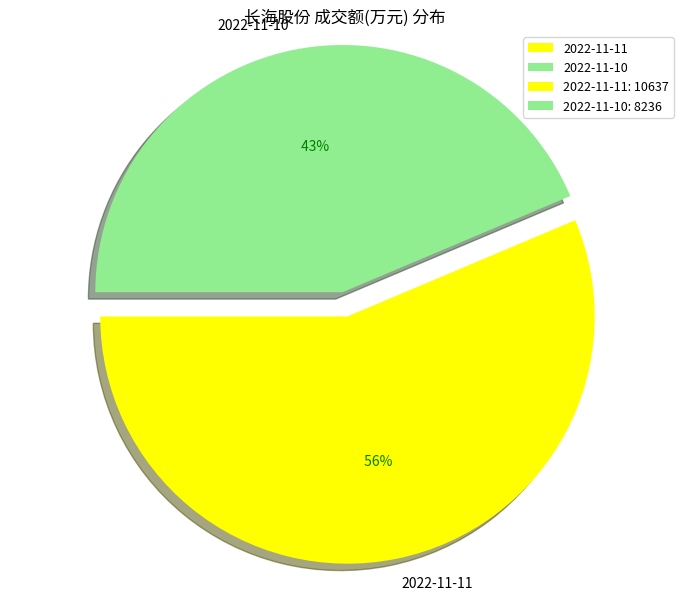

To the nearest percent, what percentage of the pie is 2022-11-11?

56%